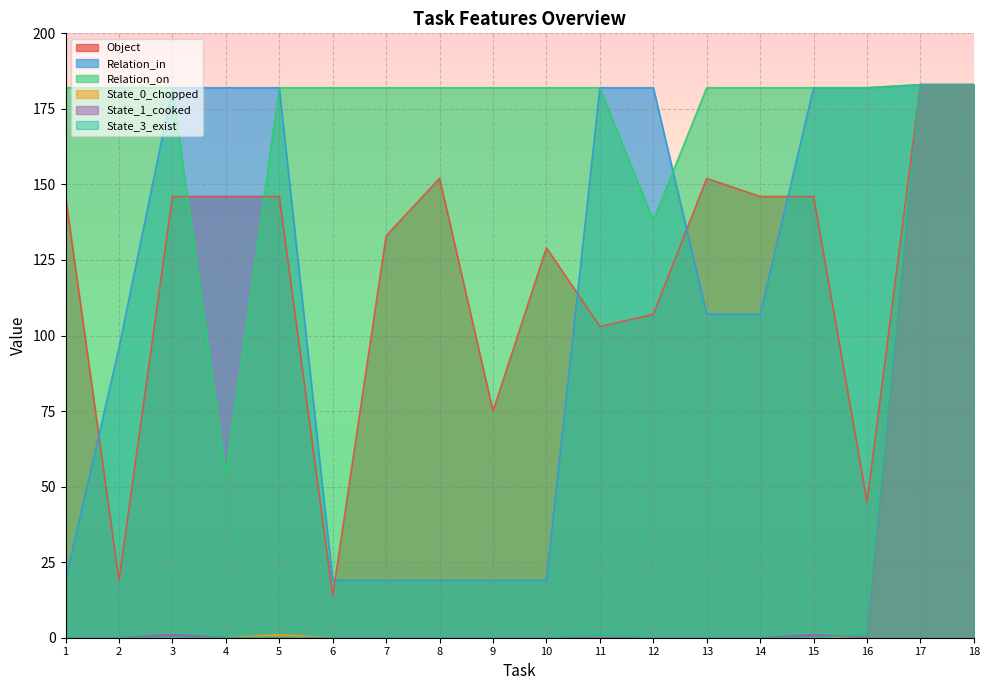

What are all the series names shown in the legend?

Object, Relation_in, Relation_on, State_0_chopped, State_1_cooked, State_3_exist